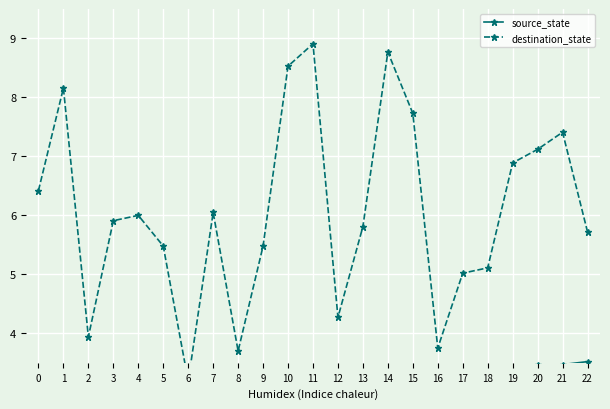

Where is the first local minimum for destination_state?

2